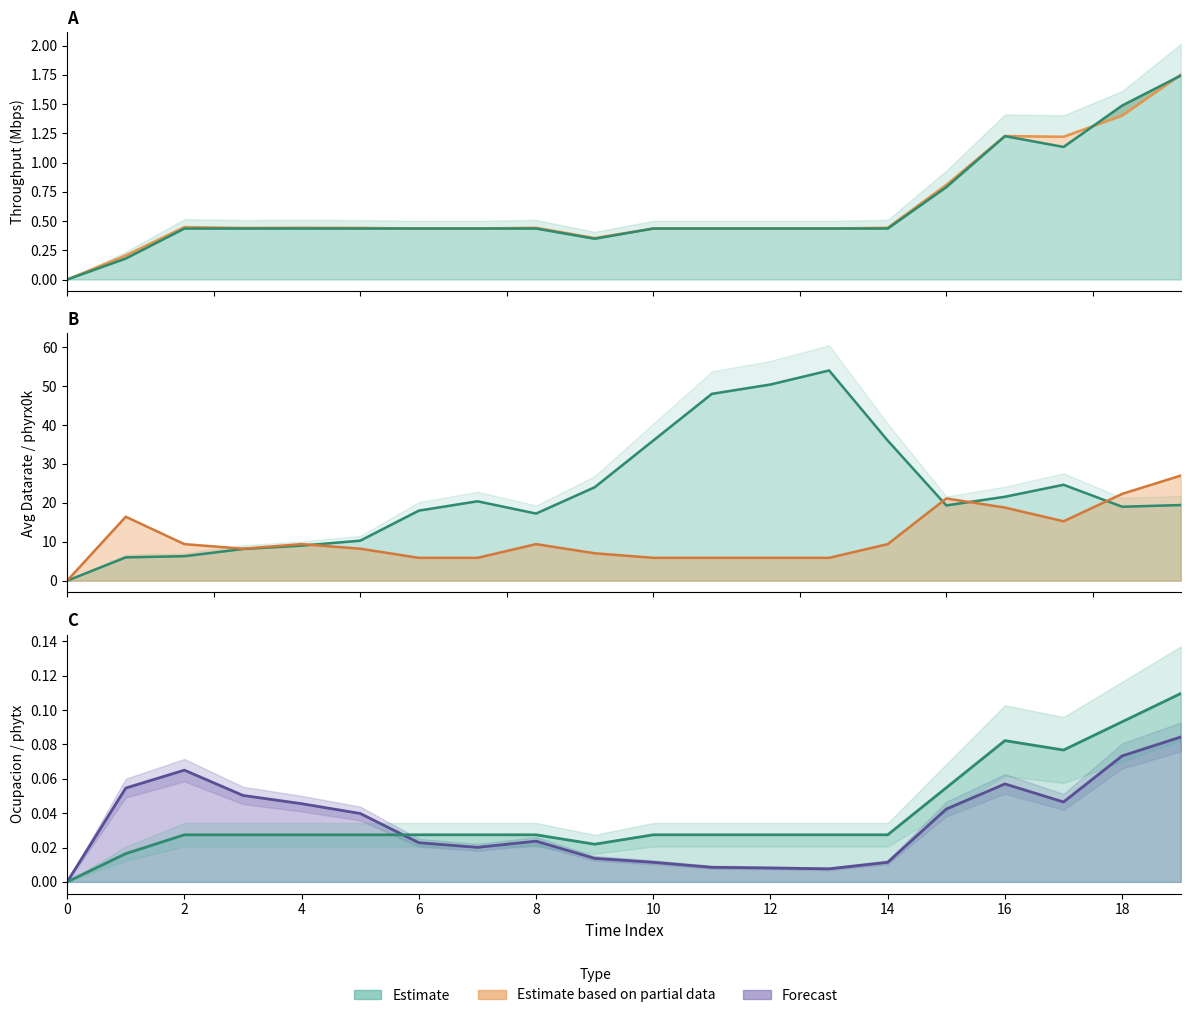

At how many categories does at least one series exceed 45?

3